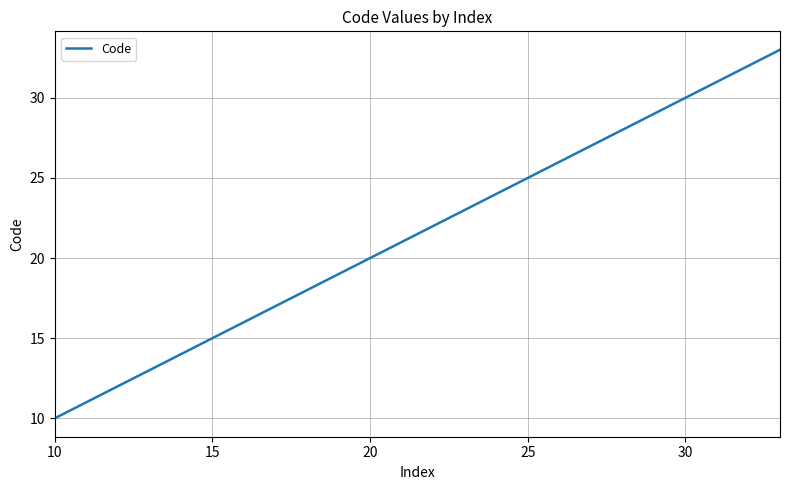

What is the greatest value displayed?

33